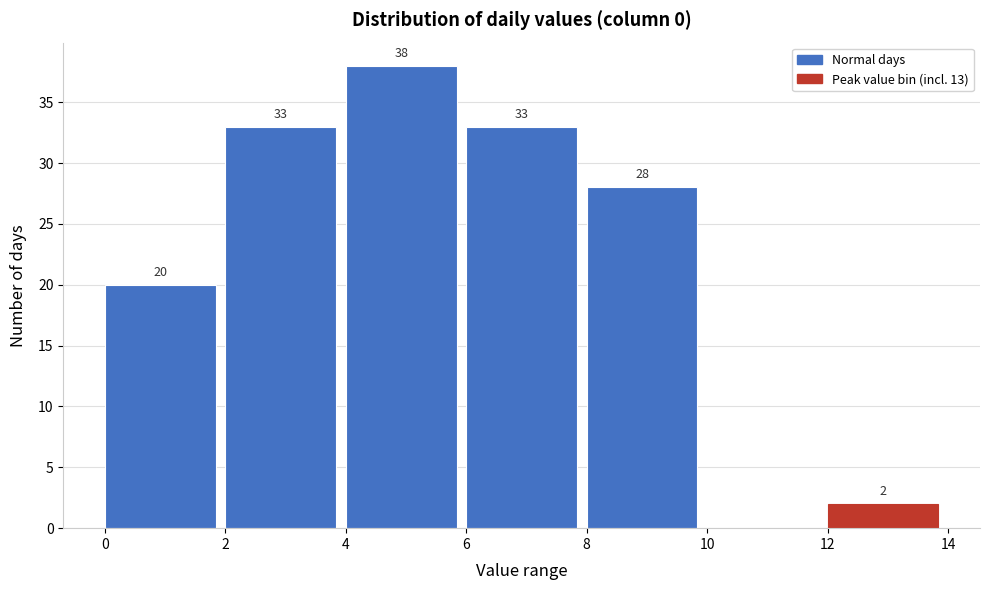

Over which range of the x-axis is the bar tallest?

4 to 6